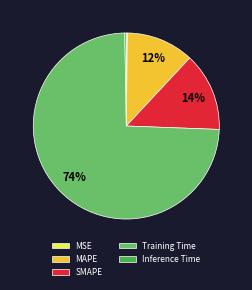

Is there a majority slice in this chart?

Yes